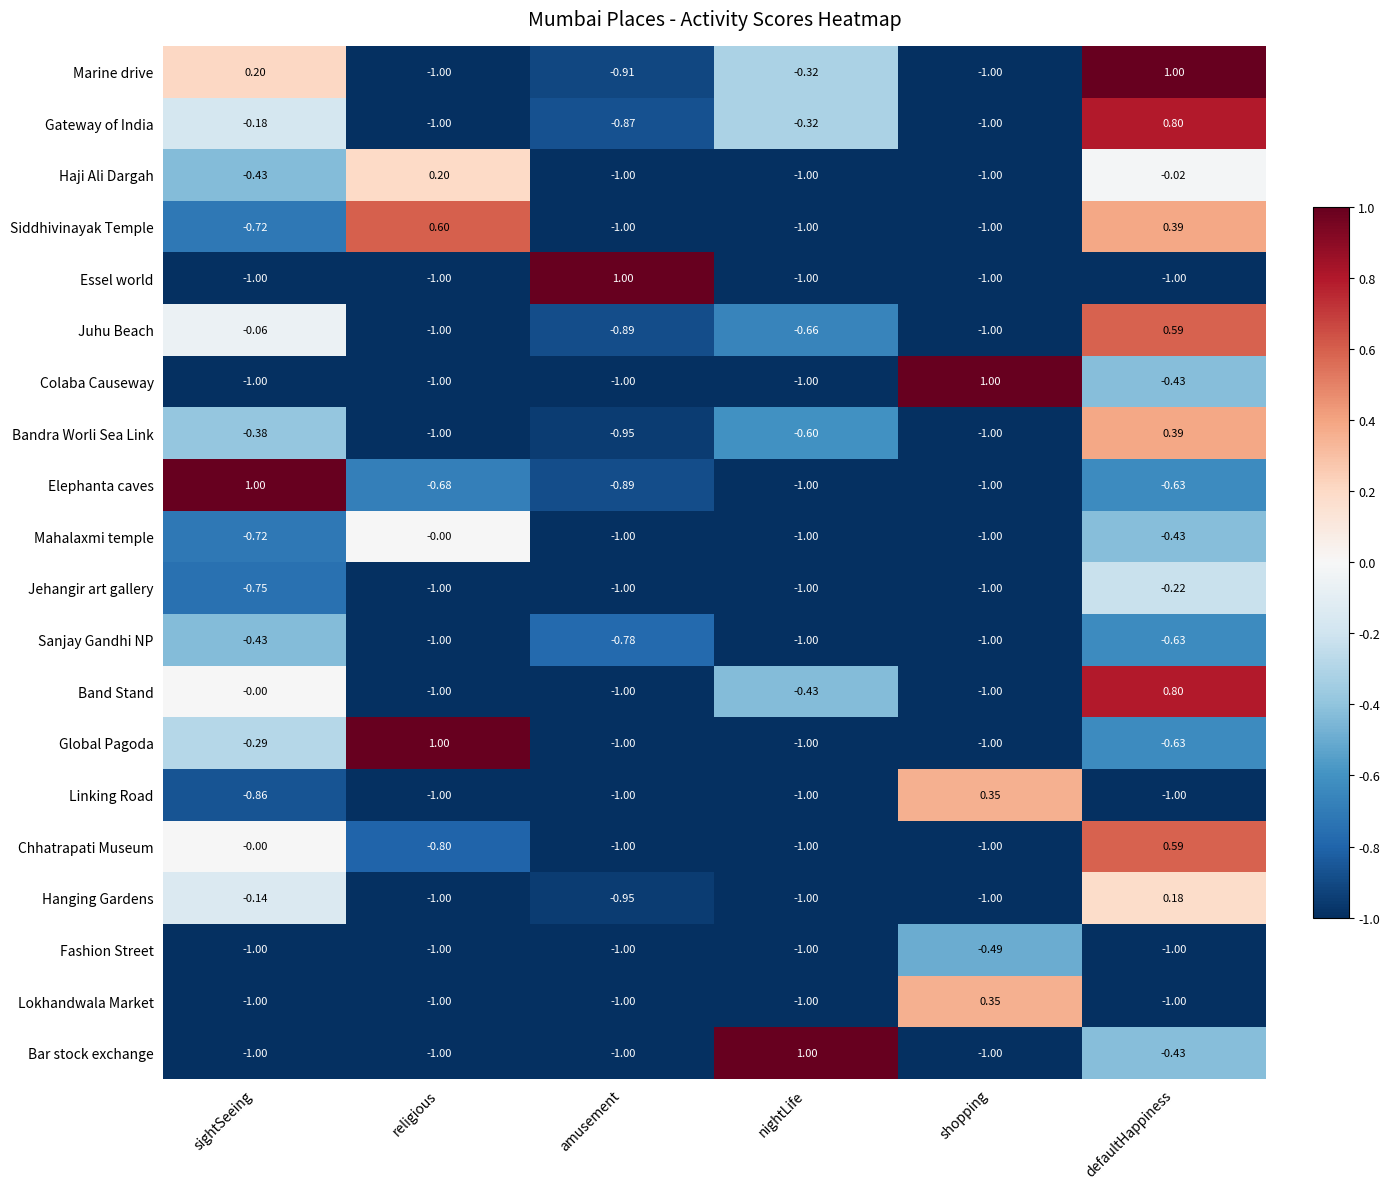

At how many categories does at least one series exceed 0?

6